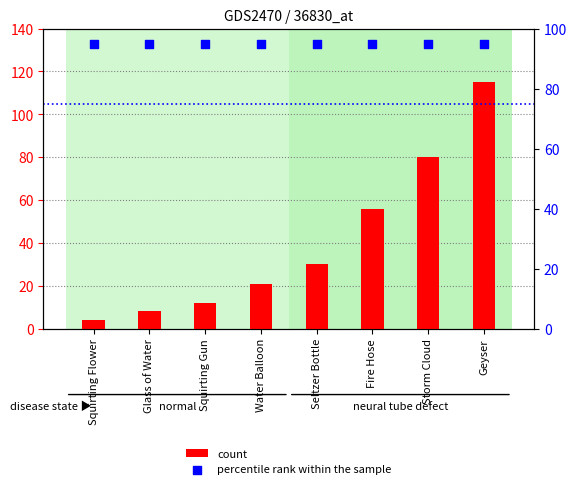

Which series contains the lowest Y value?

count